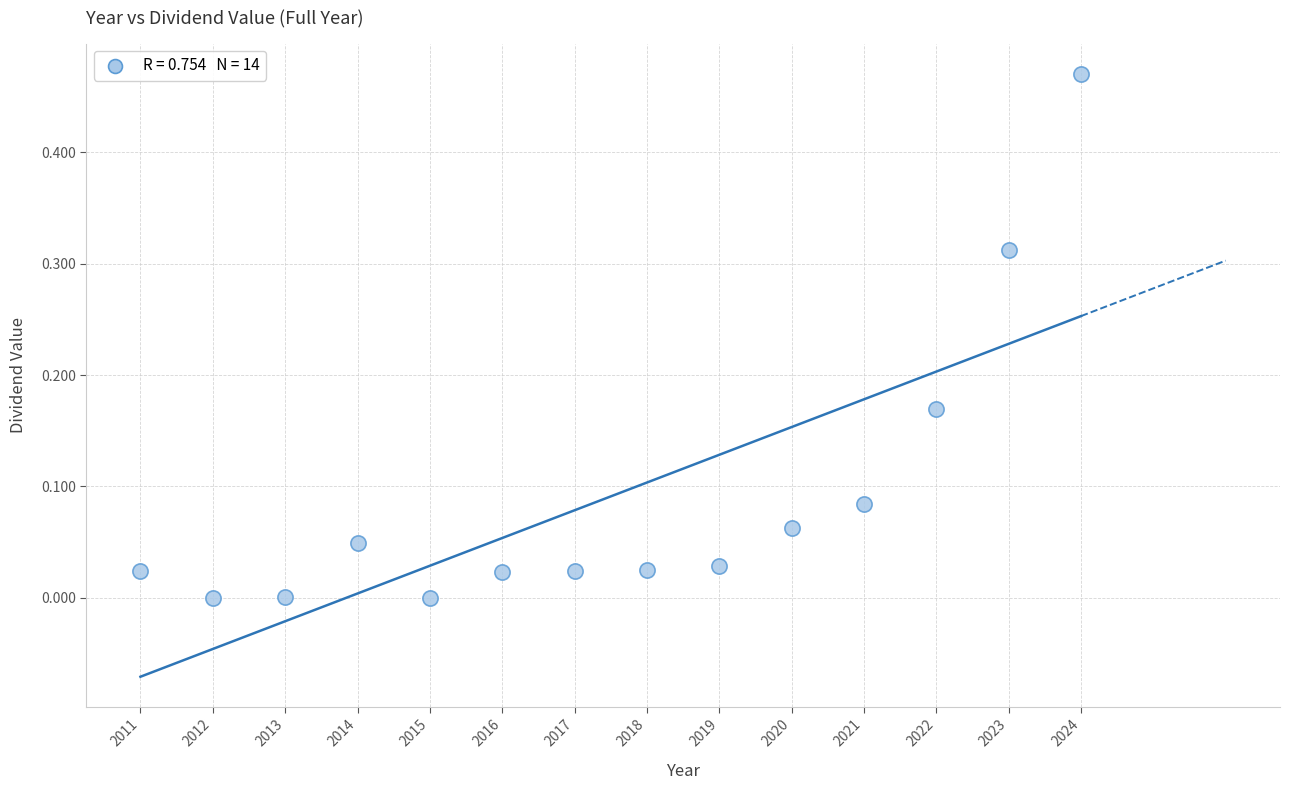

What is the range of X values (max minus min)?

13.0